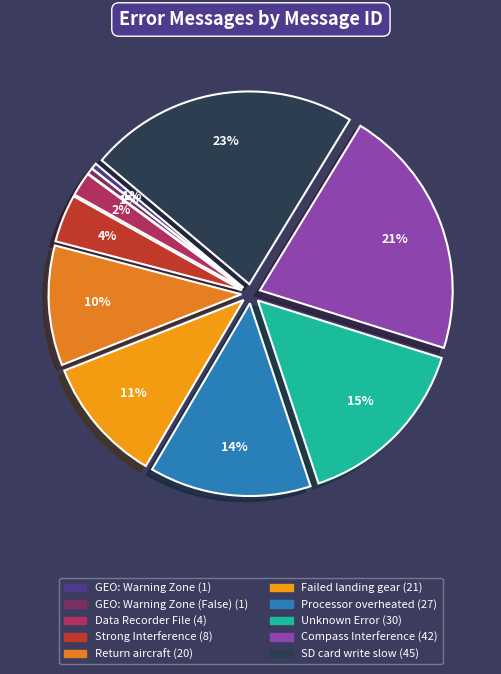

How many segments does this pie chart have?

10